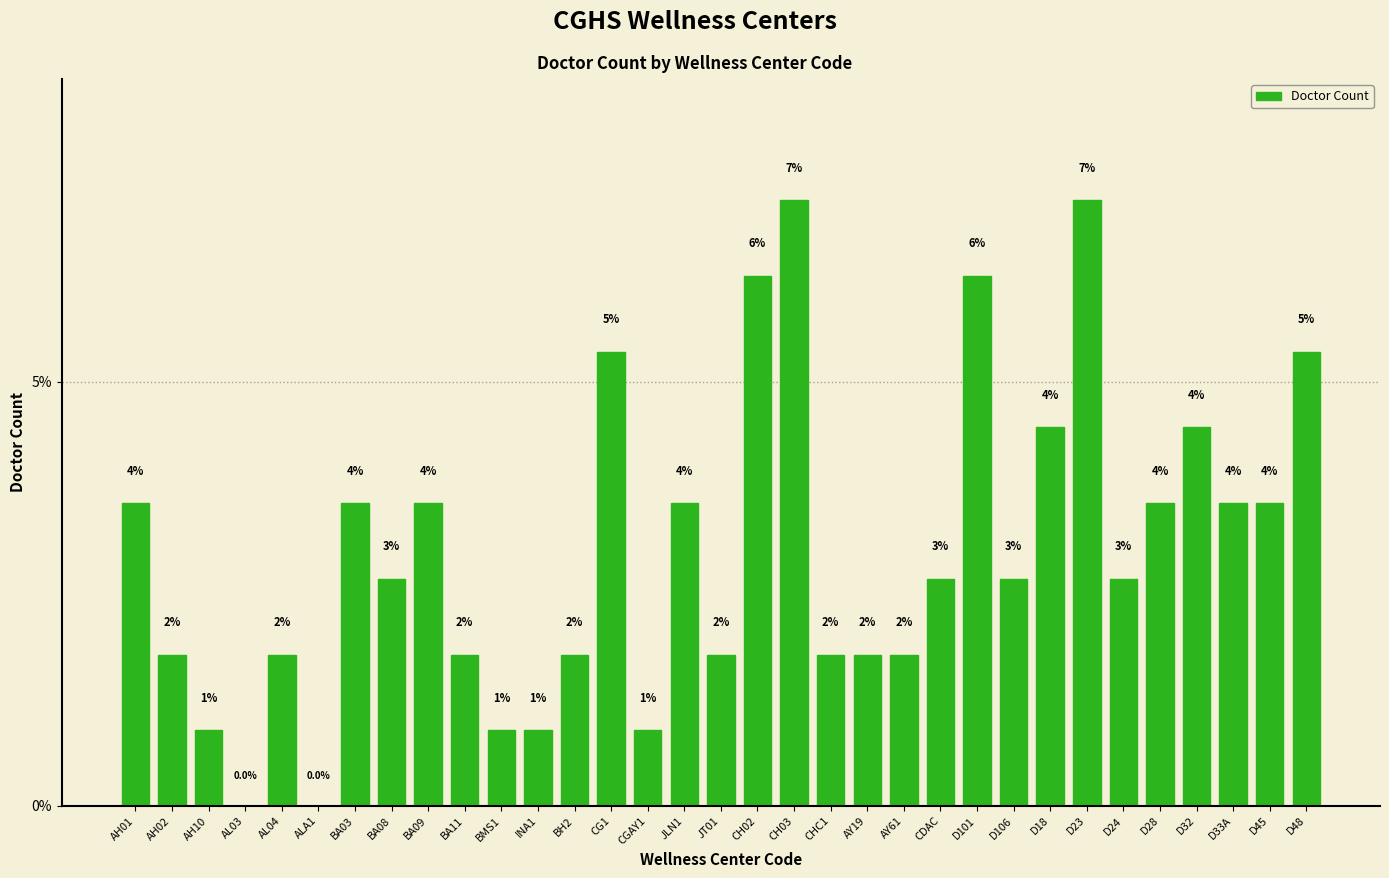

Reading right to left, what are all the values shown in this chart?

D48=5.4	D45=3.6	D33A=3.6	D32=4.5	D28=3.6	D24=2.7	D23=7.1	D18=4.5	D106=2.7	D101=6.2	CDAC=2.7	AY61=1.8	AY19=1.8	CHC1=1.8	CH03=7.1	CH02=6.2	JT01=1.8	JLN1=3.6	CGAY1=0.9	CG1=5.4	BH2=1.8	INA1=0.9	BMS1=0.9	BA11=1.8	BA09=3.6	BA08=2.7	BA03=3.6	ALA1=0.0	AL04=1.8	AL03=0.0	AH10=0.9	AH02=1.8	AH01=3.6